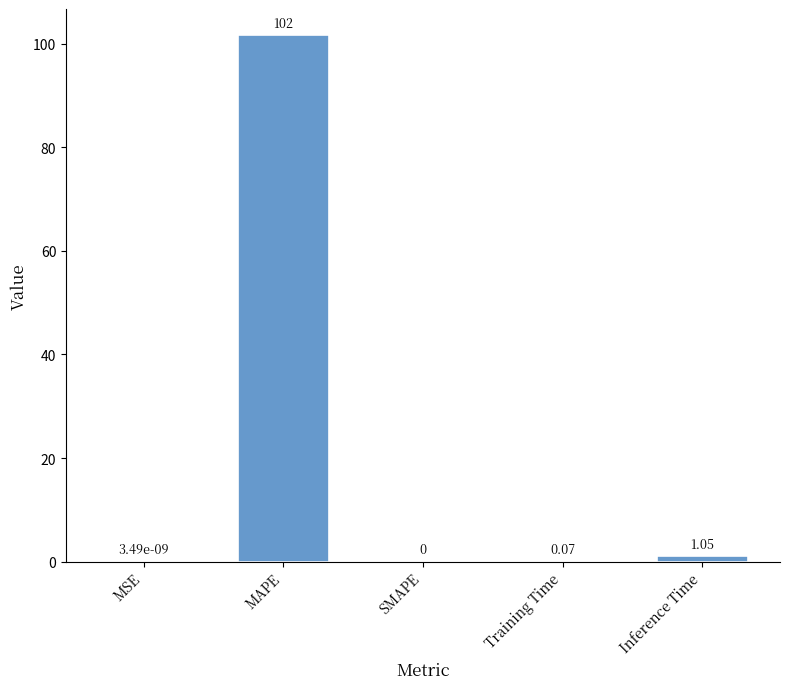

Are the bars grouped side by side (vs. stacked)?

No